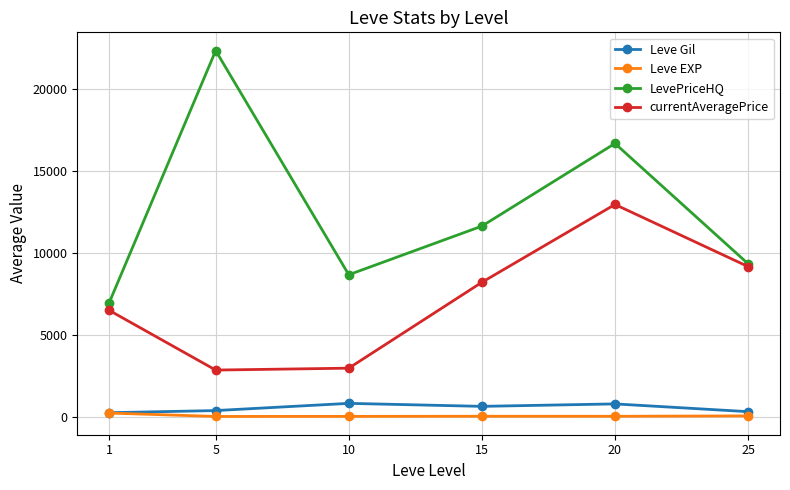

What are all the series names shown in the legend?

Leve Gil, Leve EXP, LevePriceHQ, currentAveragePrice